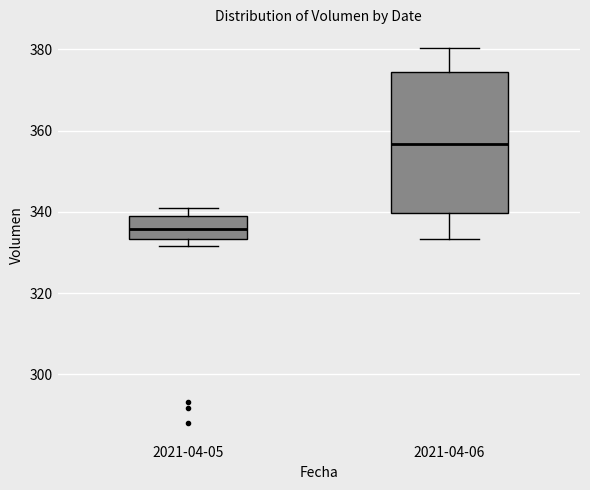

Comparing the boxes themselves (not the whiskers), which one is the tallest?

2021-04-06